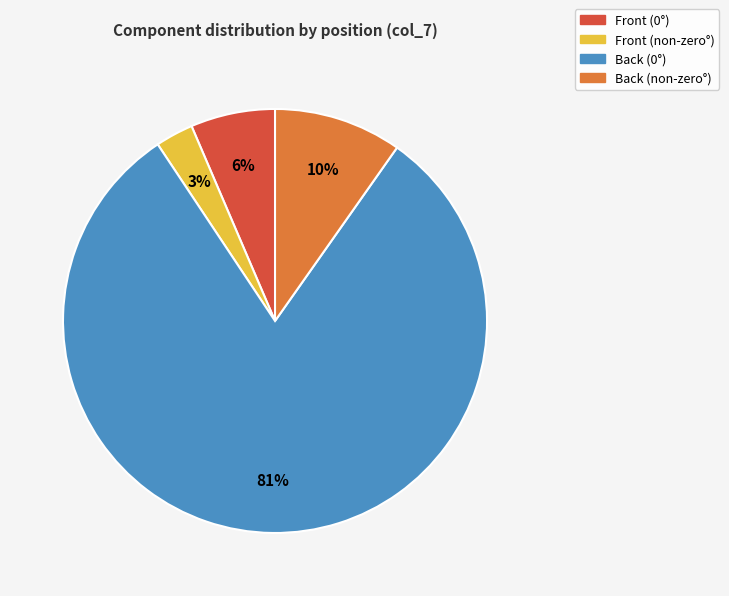

To the nearest percent, what is the difference between the largest and smallest slice percentages?

78%